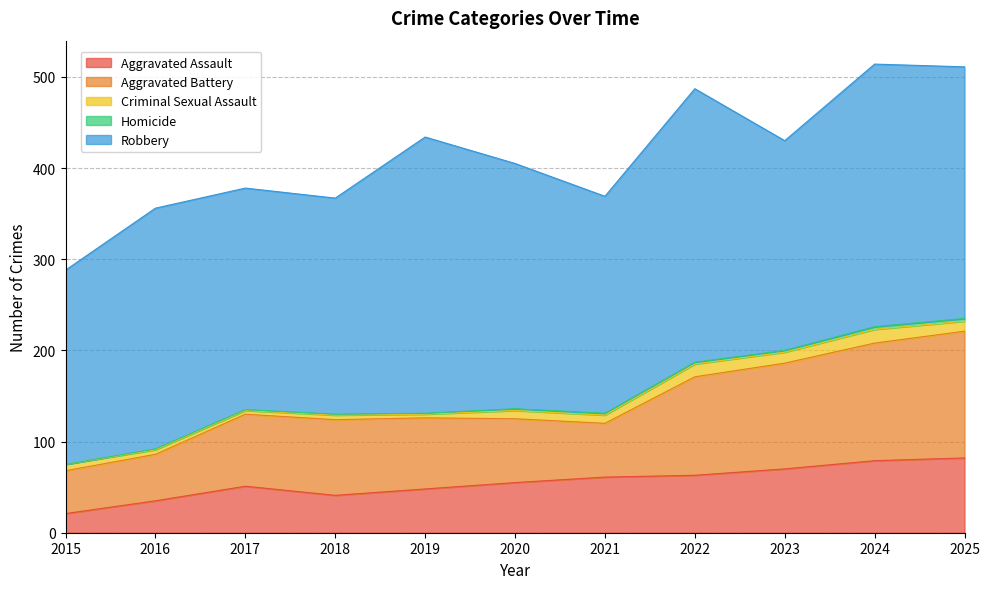

How many interior local valleys does the Robbery series have?

3